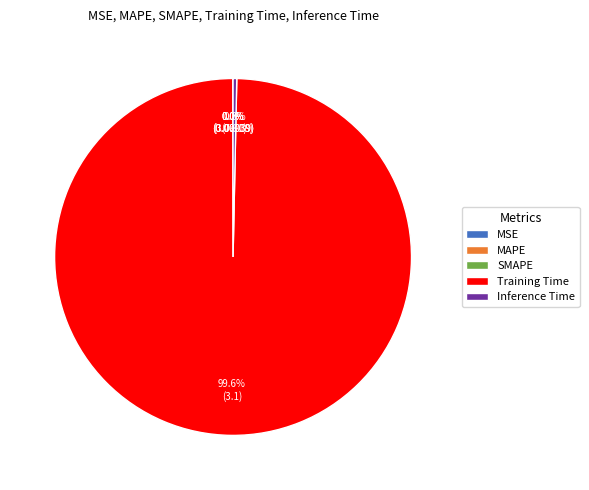

To the nearest percent, what is the difference between the largest and smallest slice percentages?

100%